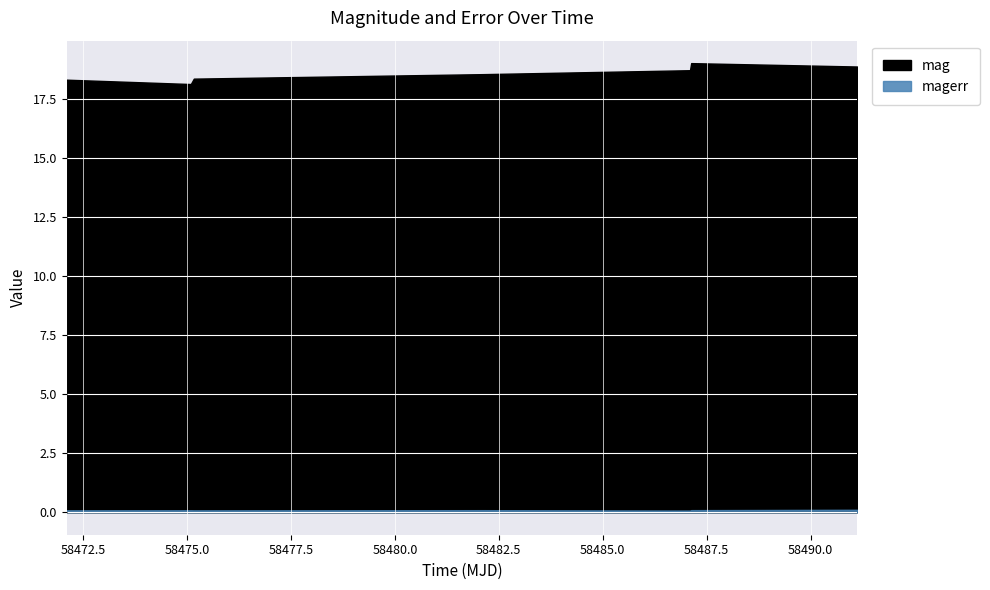

The mag series shows 18.6 at 58482.12788189994. True or false?

True